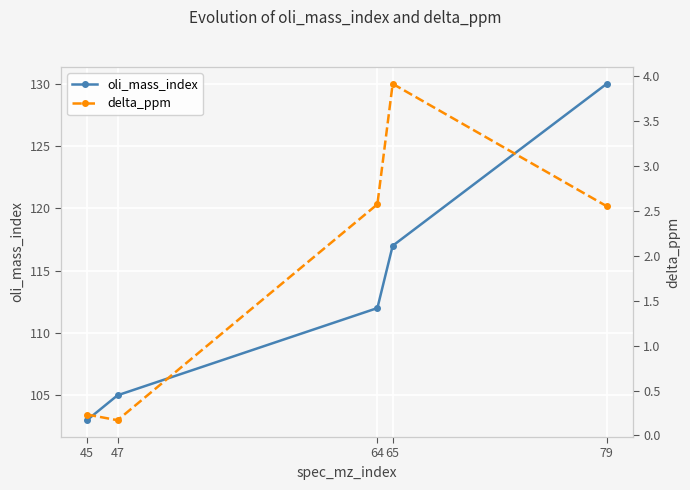

Reading right to left, list all the values displayed in this chart.

oli_mass_index: 79=130.0	65=117.0	64=112.0	47=105.0	45=103.0
delta_ppm: 79=2.6	65=3.9	64=2.6	47=0.2	45=0.2